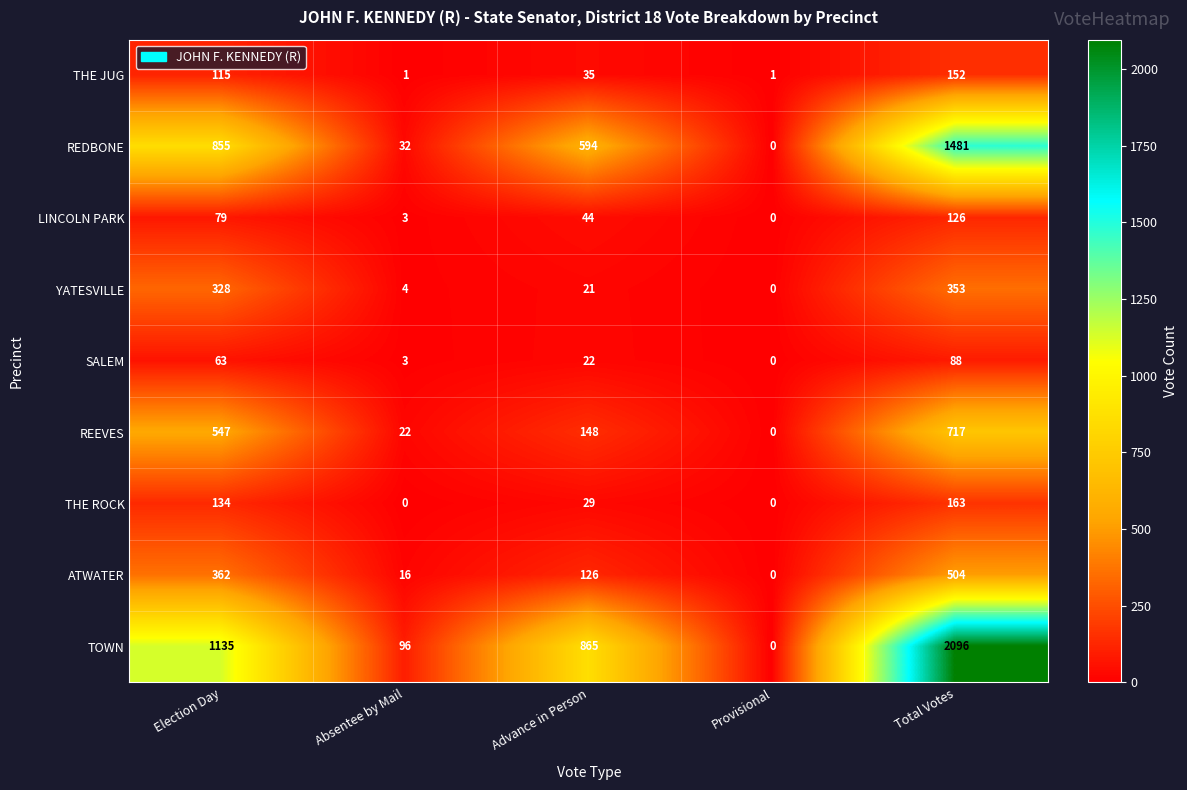

What is the difference between the maximum and minimum values in the SALEM series?

88